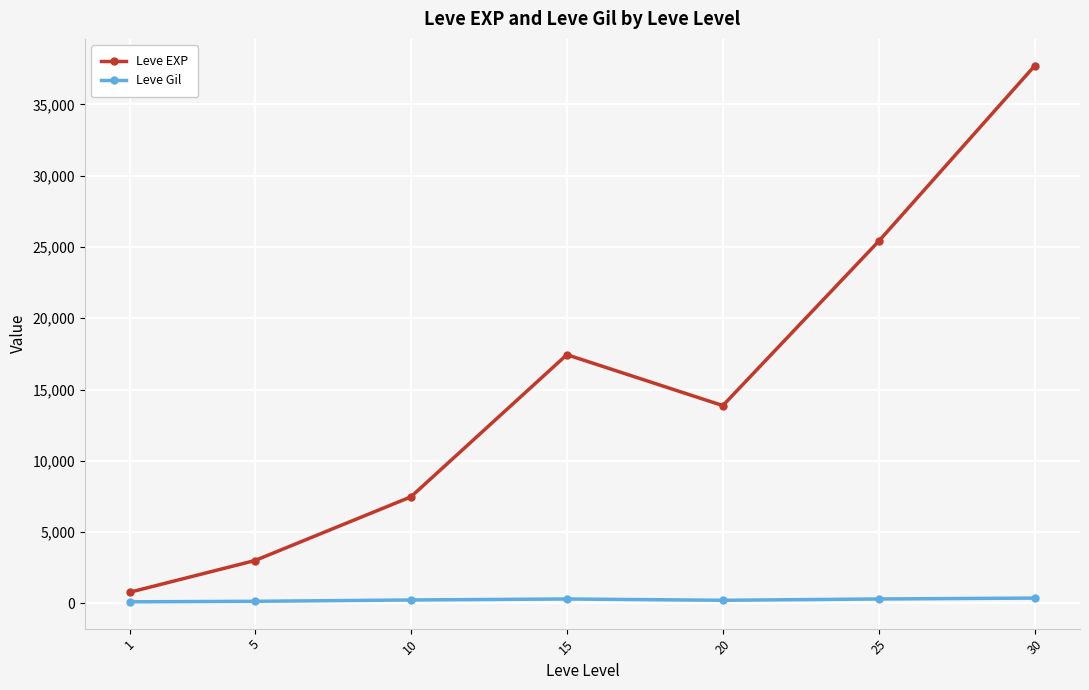

What is the sum of all Leve Gil values?

1725.6